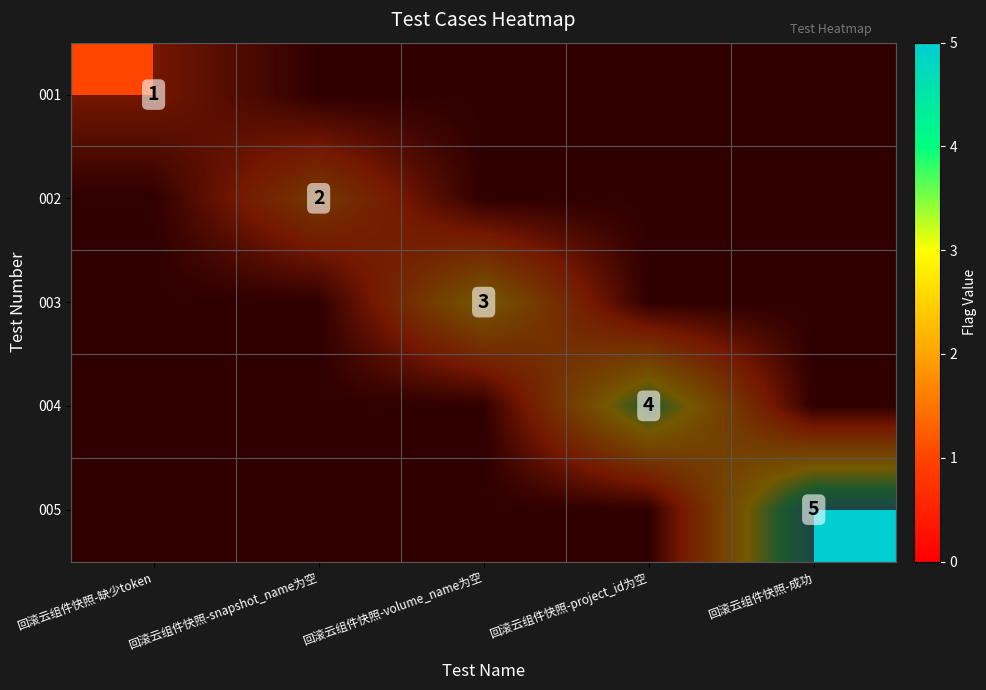

What is the spread (max minus min) of values at 回滚云组件快照-缺少token?

1